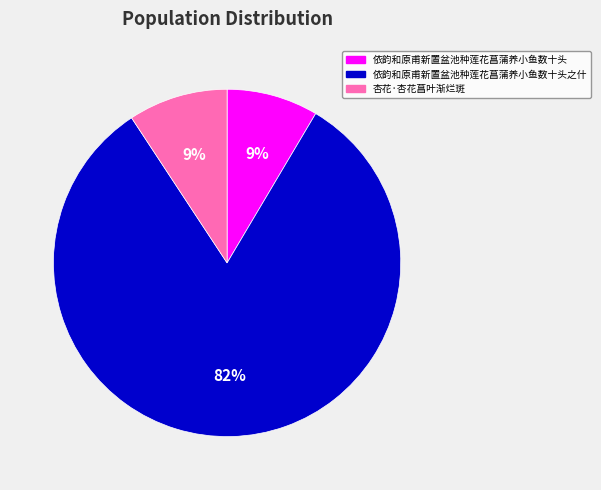

To the nearest percent, what is the combined percentage of 依韵和原甫新置盆池种莲花菖蒲养小鱼数十头 and 杏花·杏花菖叶渐烂斑?

18%